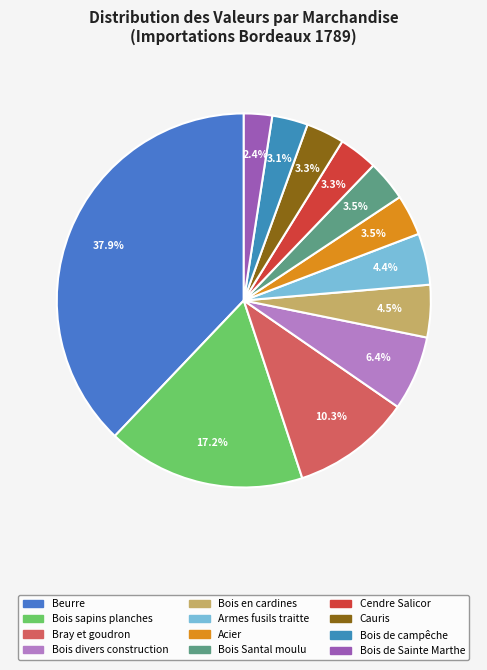

How many segments does this pie chart have?

12